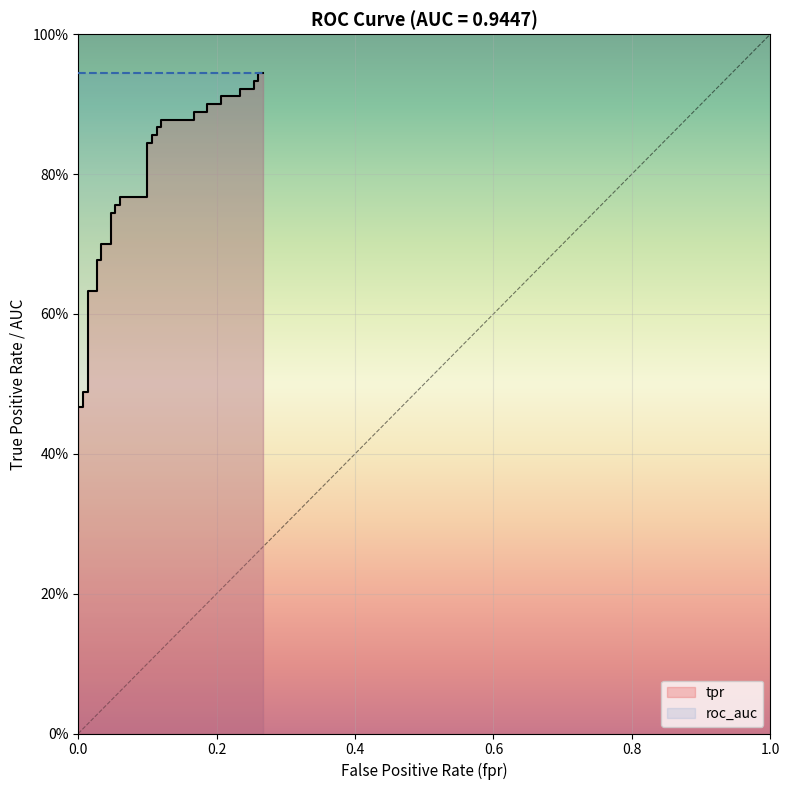

How many lines are shown in the chart?

1